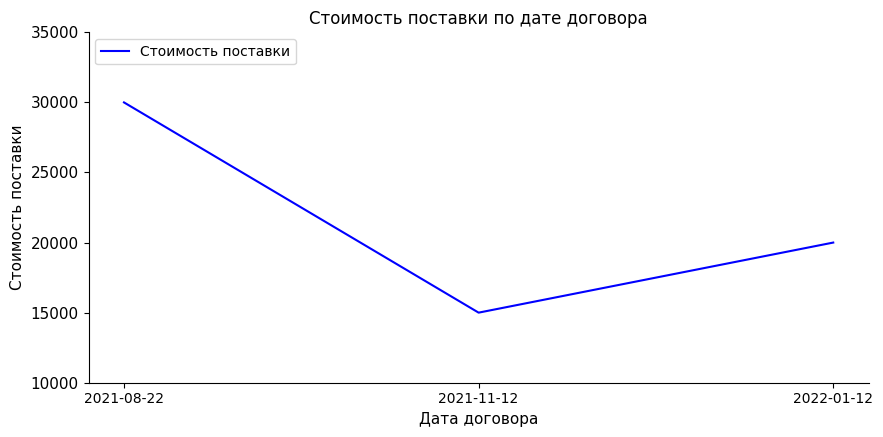

What is the sum of all values?

65000